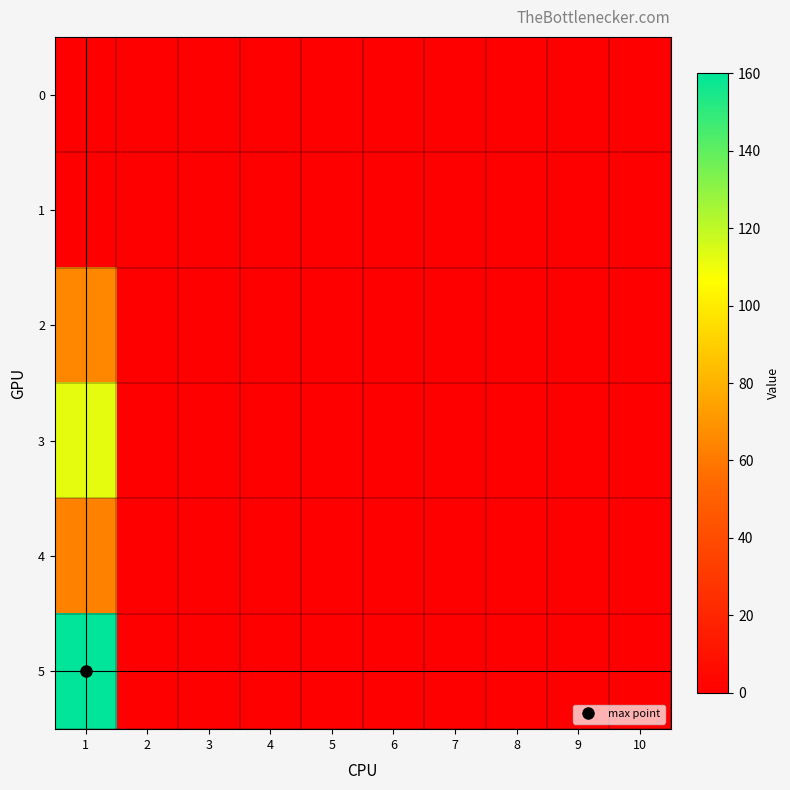

At which category does the chart reach its minimum across all series?

1